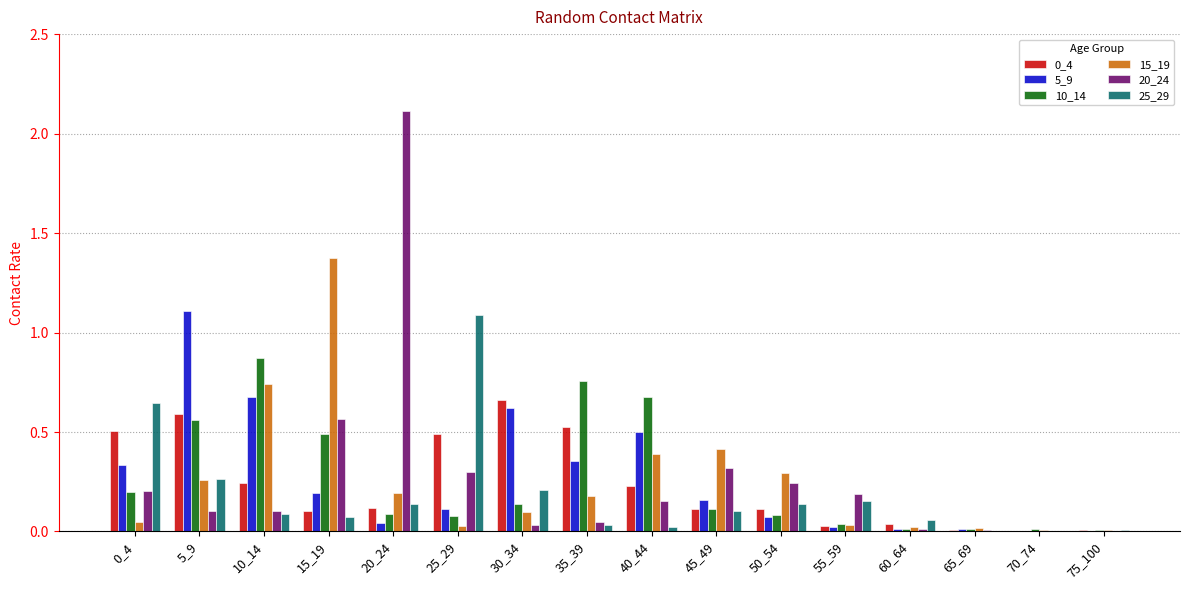

True or false: 20_24 has a value of 0.2 at 40_44.

True